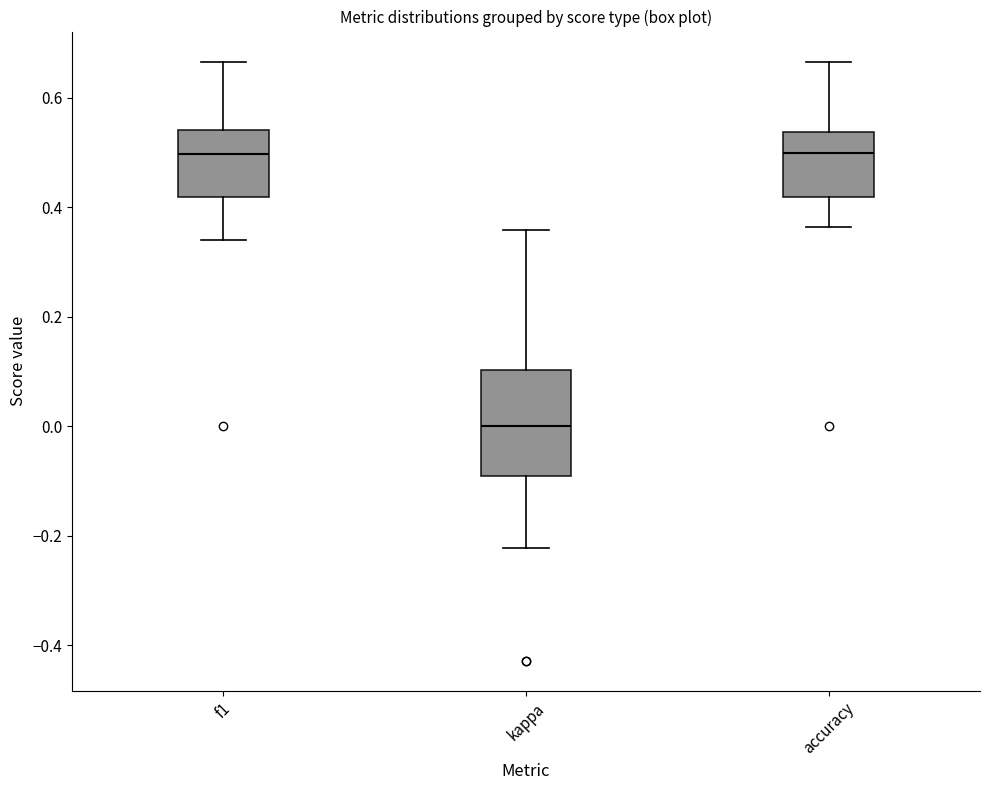

Reading left to right, transcribe this box plot: for each box, give where its median line is, the range the box spans, and where its two whiskers end, as read against the y-axis. The values are not printed on the chart, so give them approximately, as read against the axis.

f1: median 0.50, box 0.42 to 0.54, whiskers 0.34 to 0.66
kappa: median 0.00, box -0.10 to 0.10, whiskers -0.22 to 0.36
accuracy: median 0.50, box 0.42 to 0.54, whiskers 0.36 to 0.66